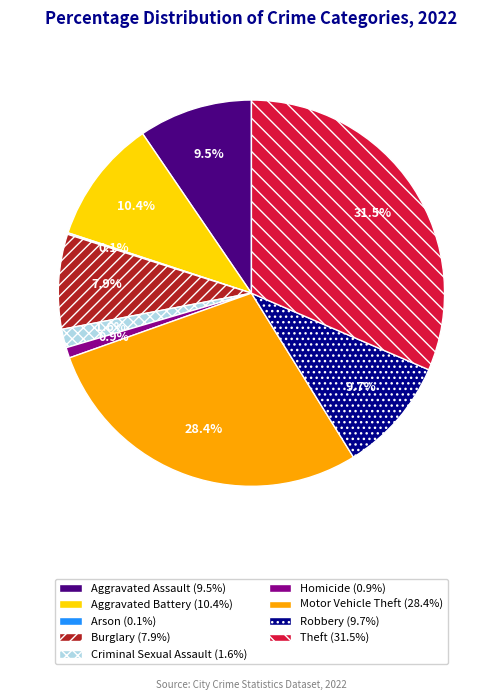

Is Aggravated Assault the majority of the pie?

No